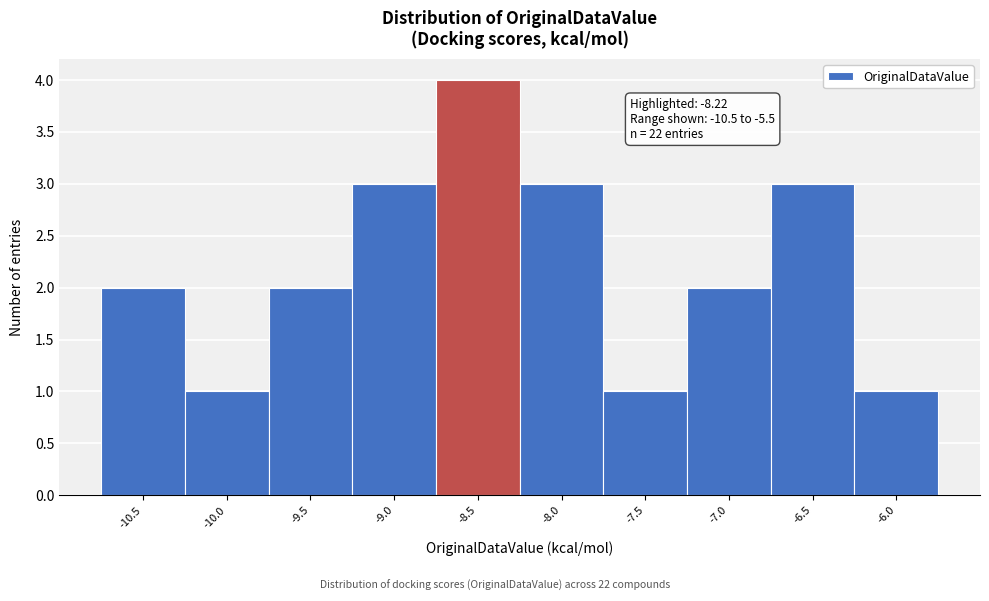

Reading right to left, what are all the values shown in this chart?

1	3	2	1	3	4	3	2	1	2